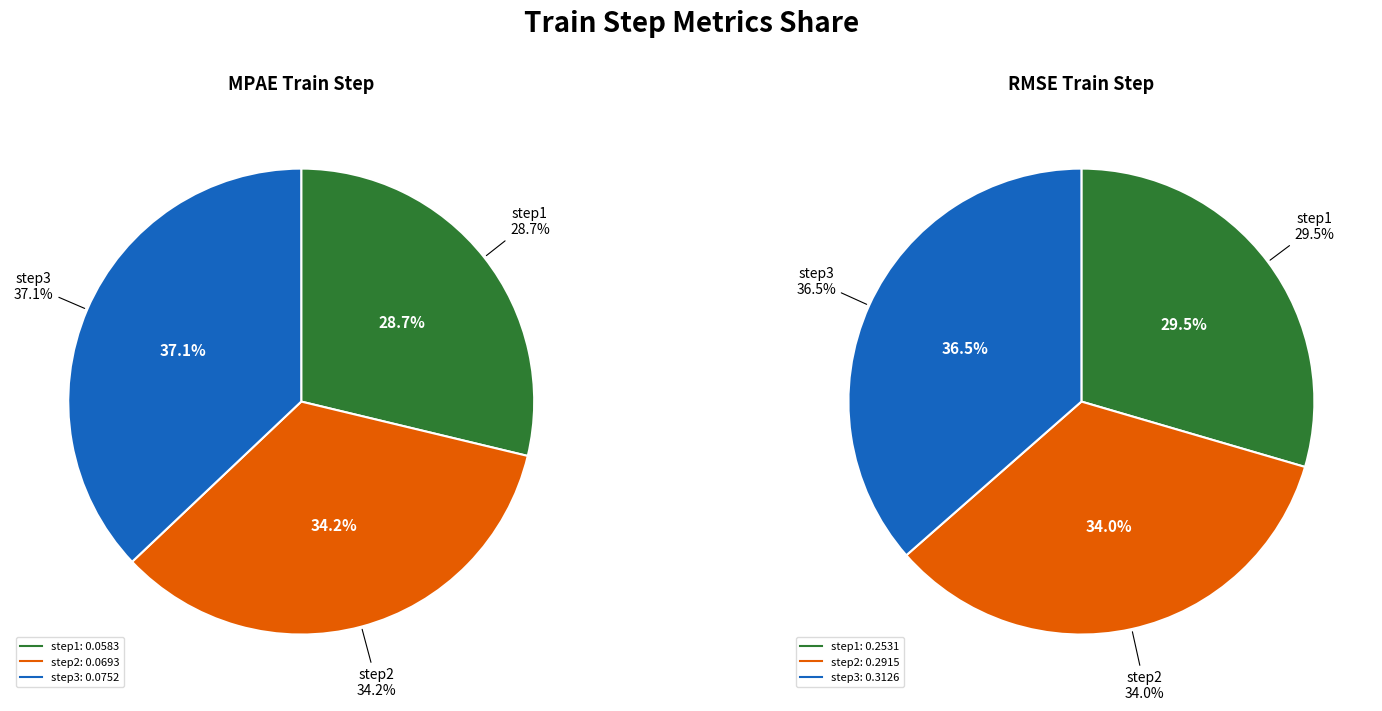

Is there a majority slice in this chart?

No